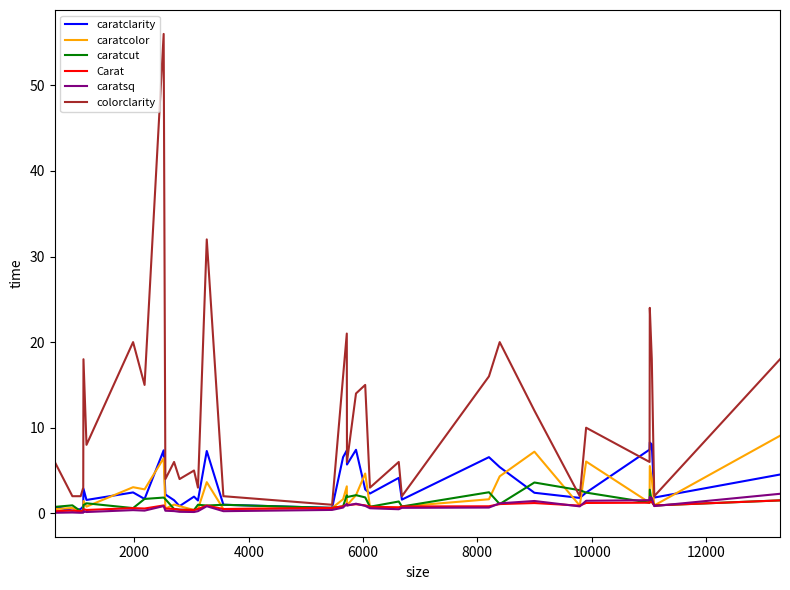

Rank the series by their maximum value, from lowest to highest.

Carat, caratsq, caratcut, caratclarity, caratcolor, colorclarity